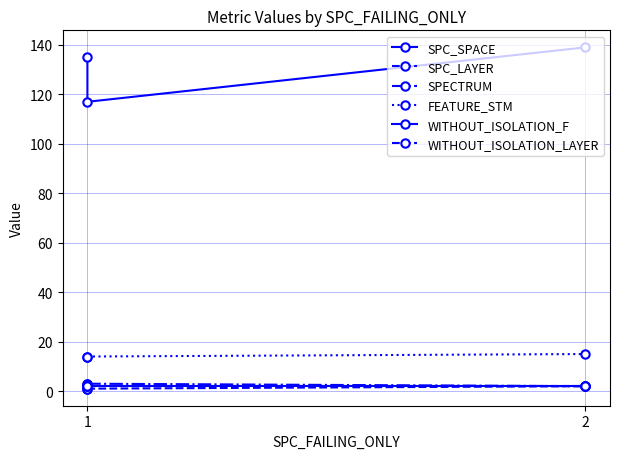

Is the value of SPECTRUM at 2 greater than the value of SPC_LAYER at 1?

Yes